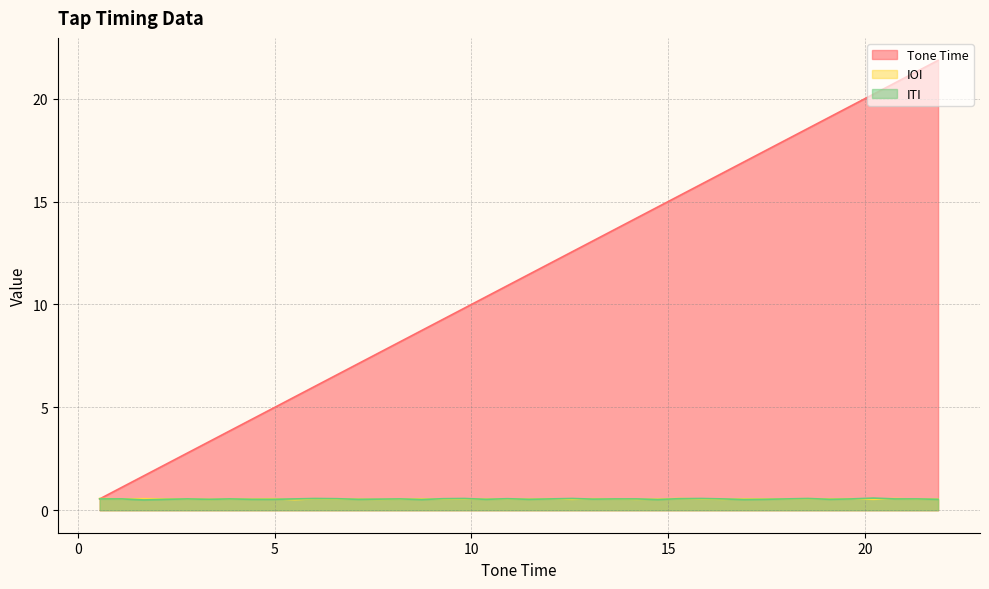

What is the minimum value for Tone Time?

0.6